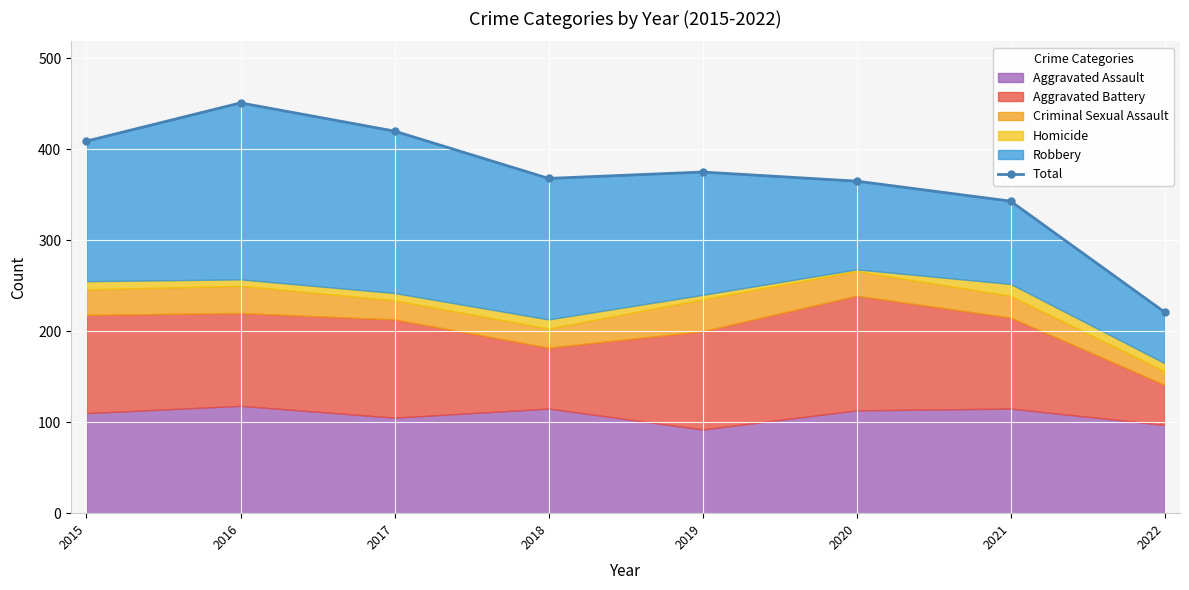

List the labels in order of value, largest first.

2016, 2017, 2015, 2019, 2018, 2020, 2021, 2022